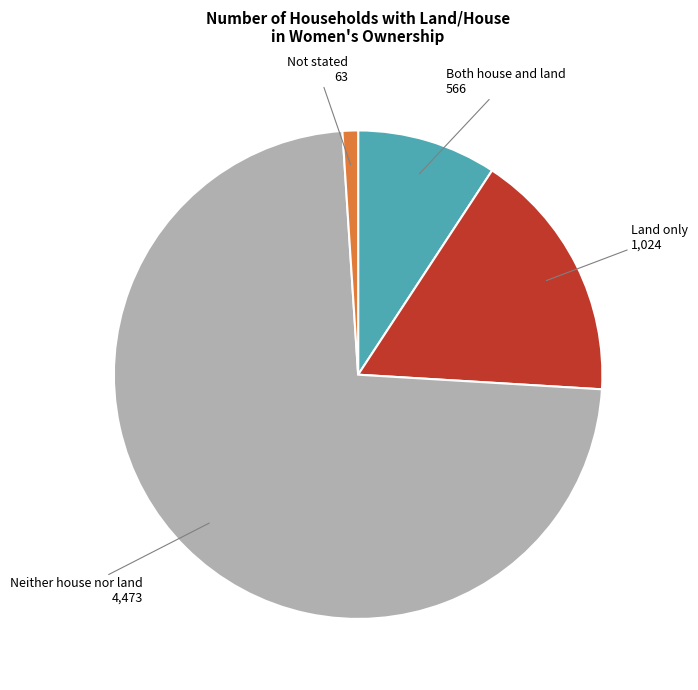

Combined, do Land only and Both house and land account for over 50%?

No